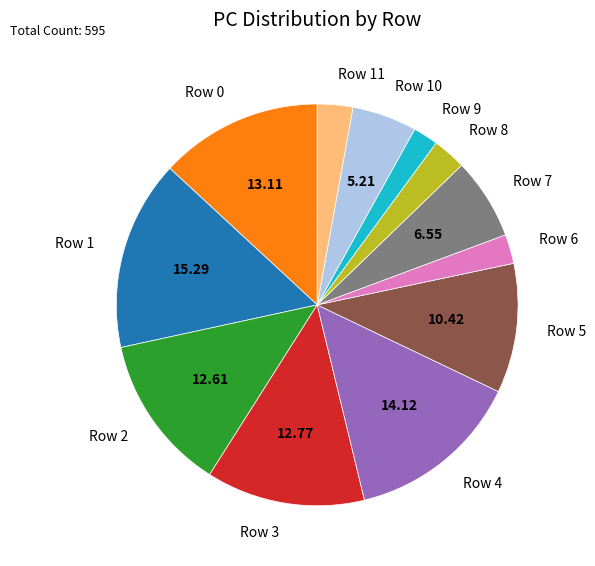

Is there a majority slice in this chart?

No